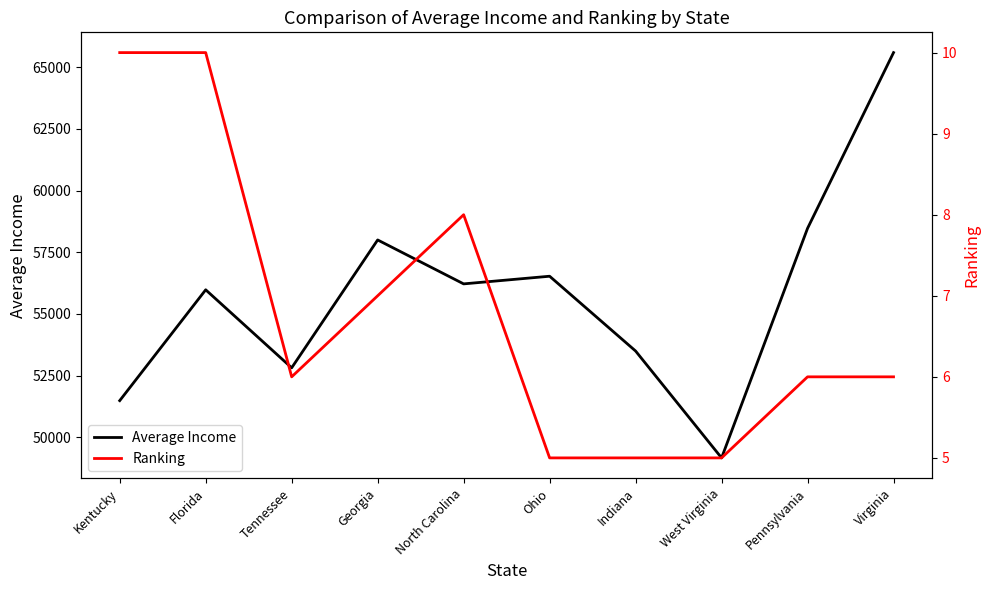

Rank the series at Kentucky from highest to lowest value.

Average Income, Ranking